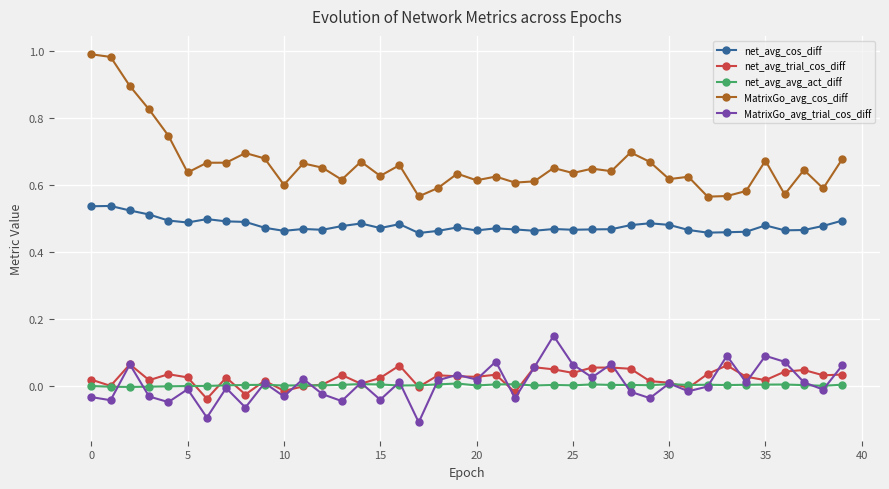

Rank the series by their maximum value, from highest to lowest.

MatrixGo_avg_cos_diff, net_avg_cos_diff, MatrixGo_avg_trial_cos_diff, net_avg_trial_cos_diff, net_avg_avg_act_diff